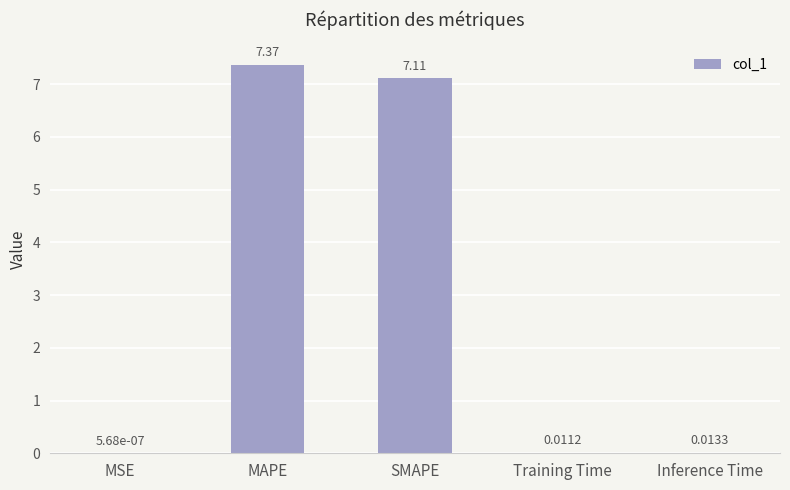

What is the sum of the values at Training Time and SMAPE?

7.1